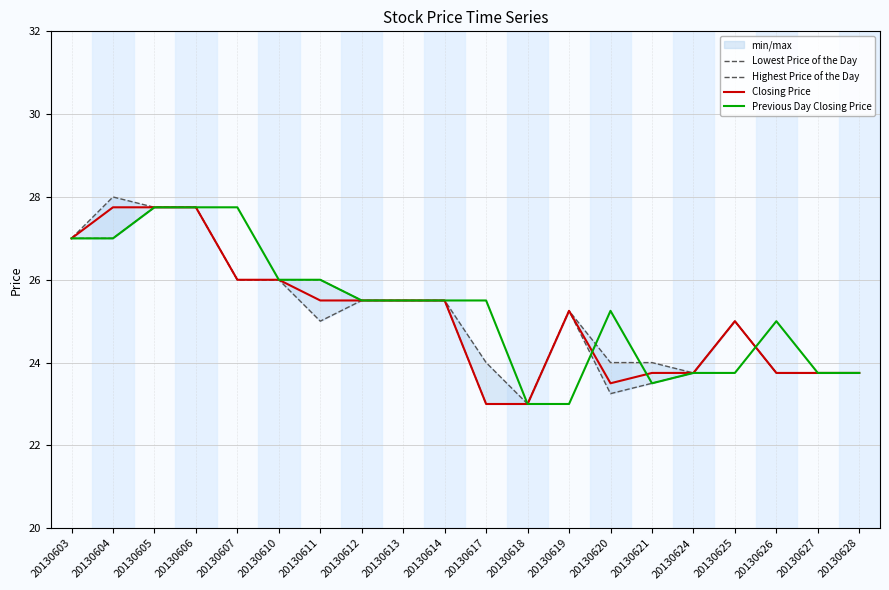

Where is Closing Price nearest to the value 25?

20130625